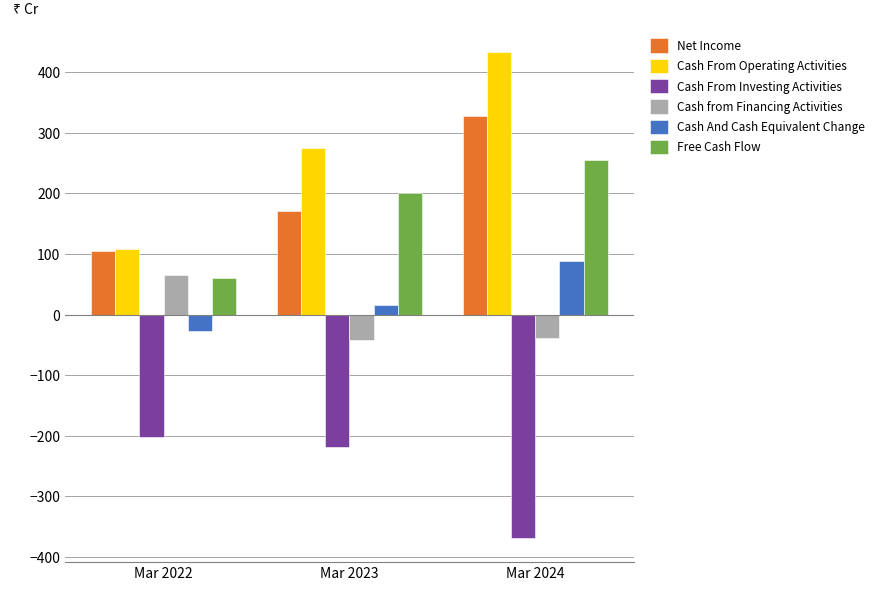

What is the value of the Cash And Cash Equivalent Change bar at the 1st from the left?

-27.2